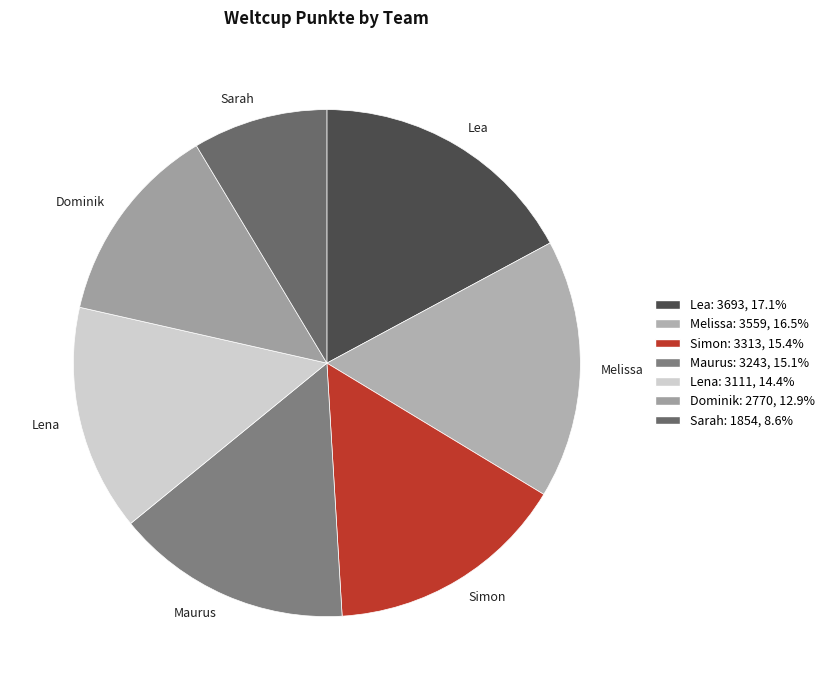

Which has a higher value, Melissa or Dominik?

Melissa